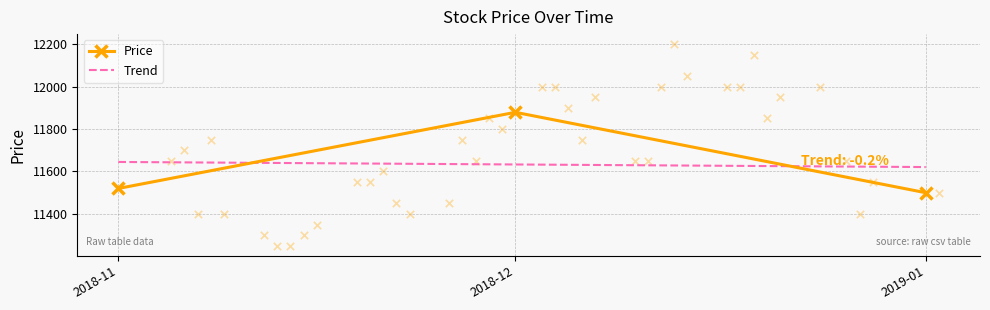

What are all the series names shown in the legend?

Price, Trend